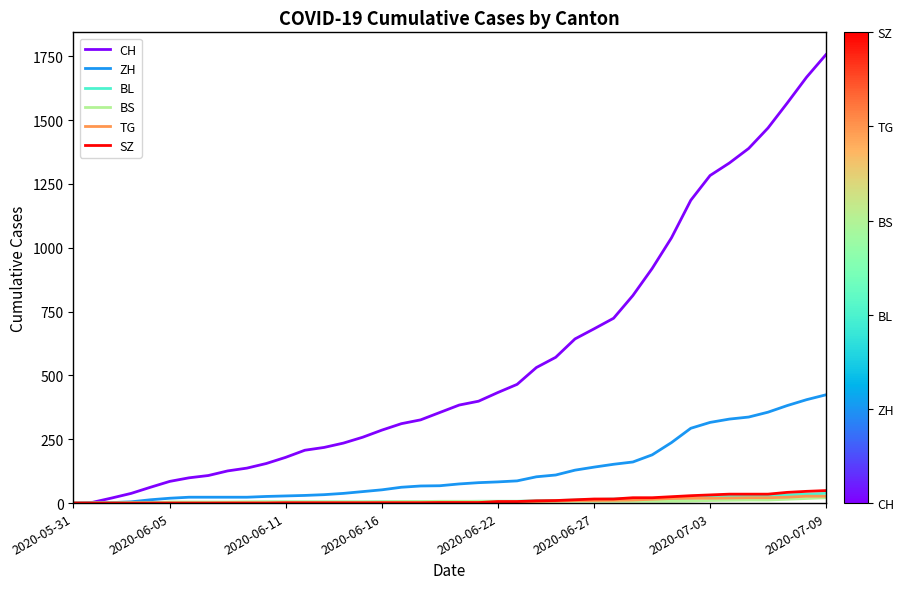

Which series has the widest spread of values?

CH